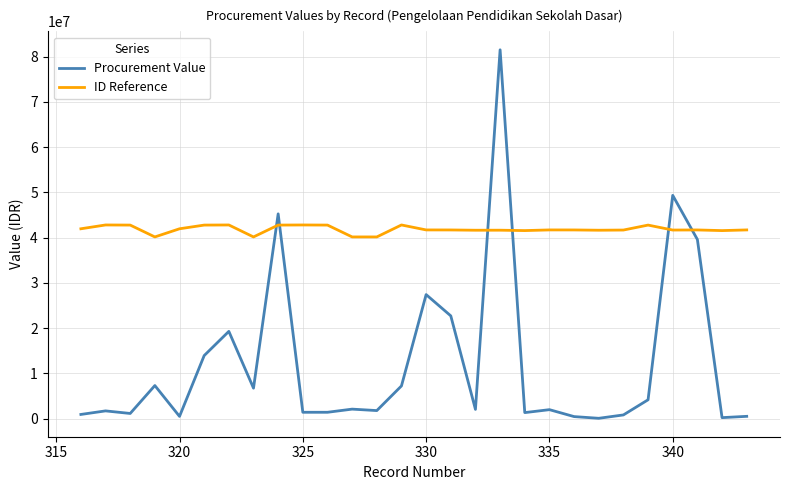

After their last crossing, which series has the higher values: ID Reference or Procurement Value?

ID Reference